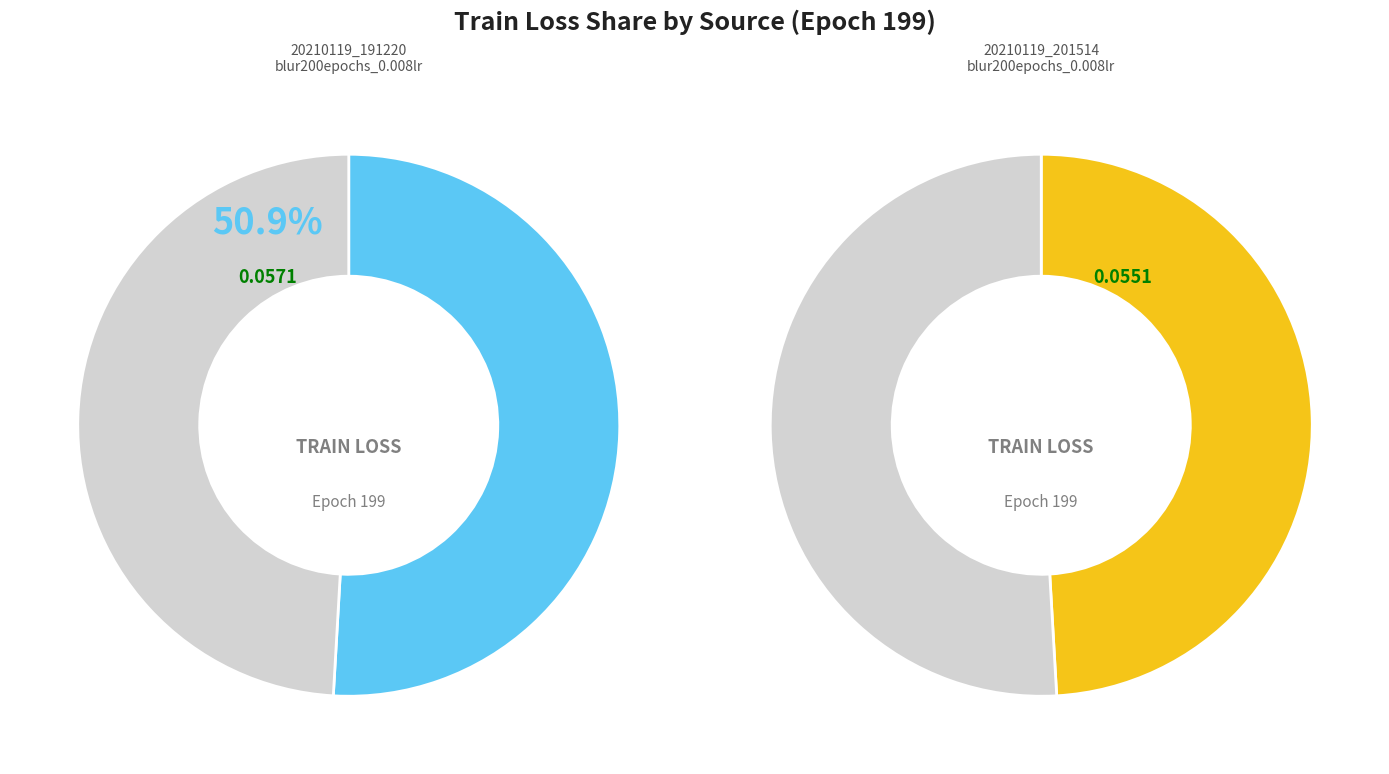

Which category has the biggest portion of the pie?

20210119_191220